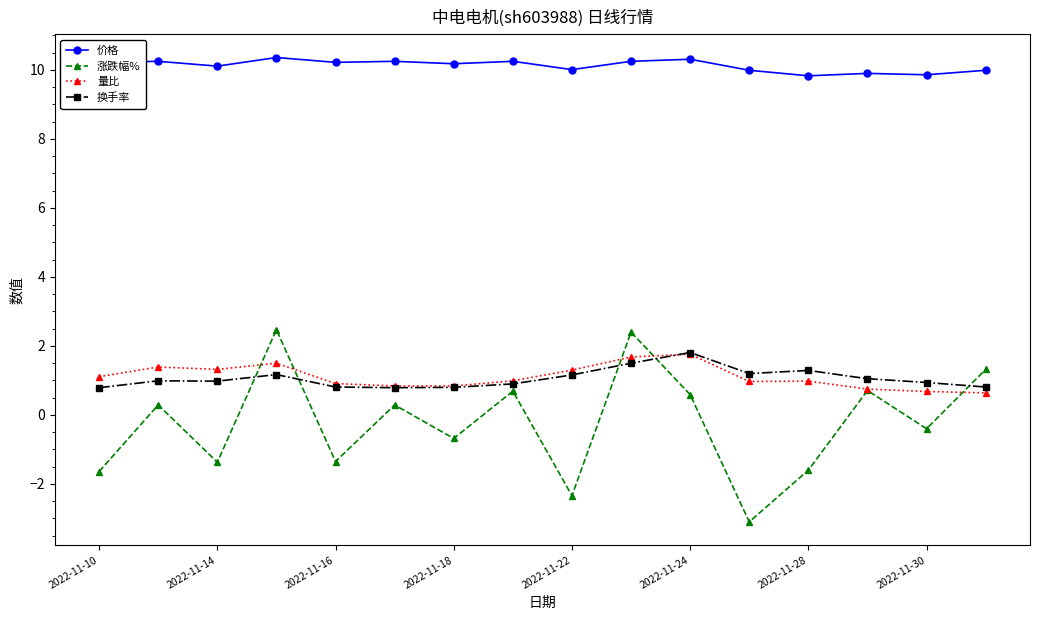

Which series has the largest range (max minus min)?

涨跌幅%